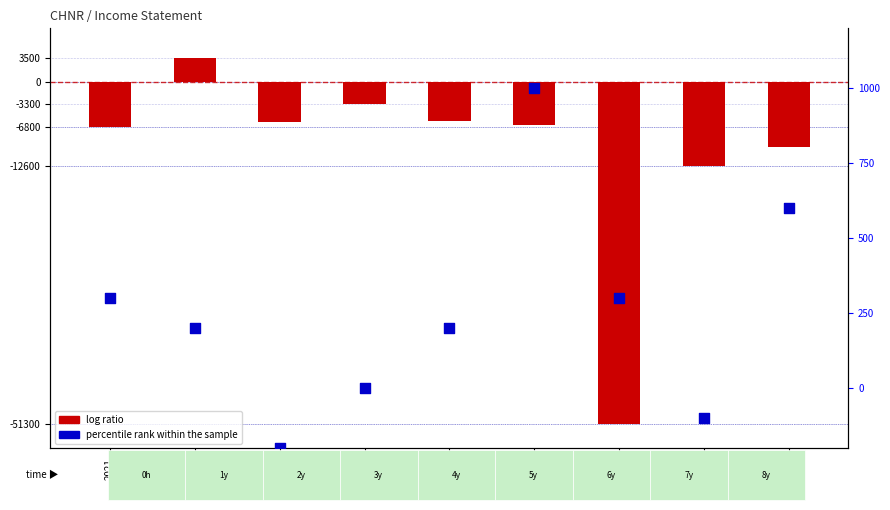

Is the value of percentile rank within the sample at 2019 greater than the value of log ratio at 2013?

Yes